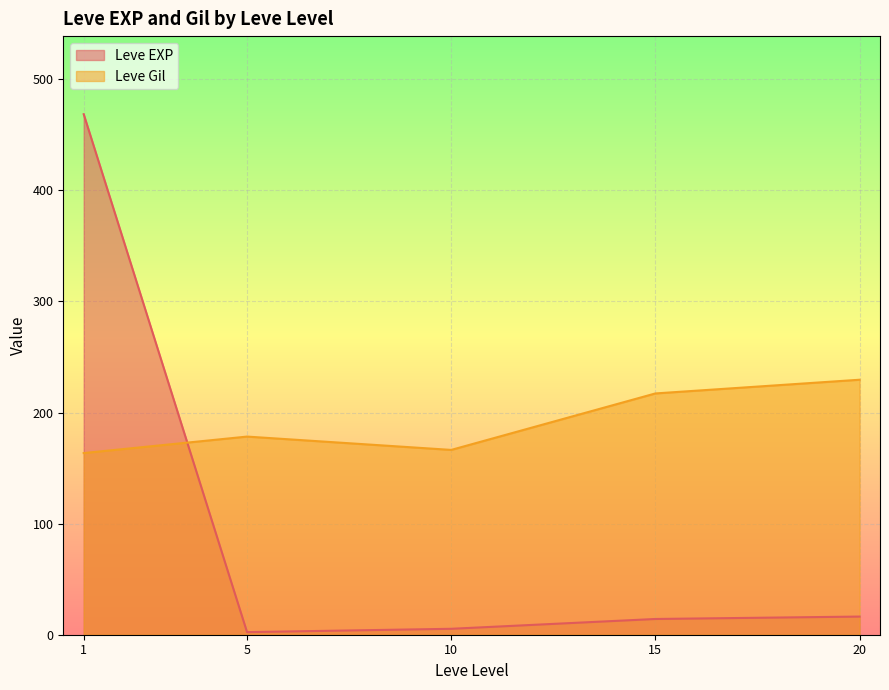

After their last crossing, which series has the higher values: Leve Gil or Leve EXP?

Leve Gil